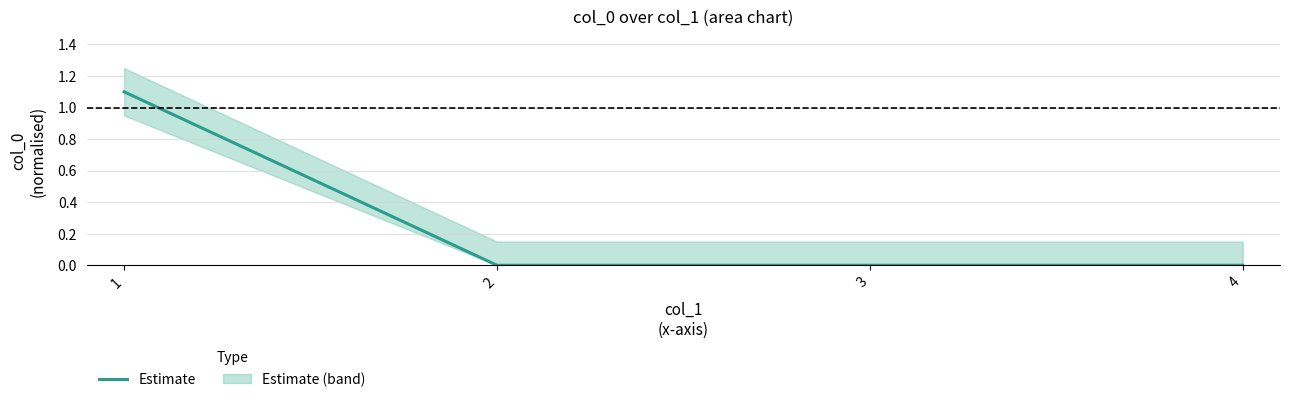

Reading right to left, extract all data points from this chart.

4=0.0	3=0.0	2=0.0	1=1.1